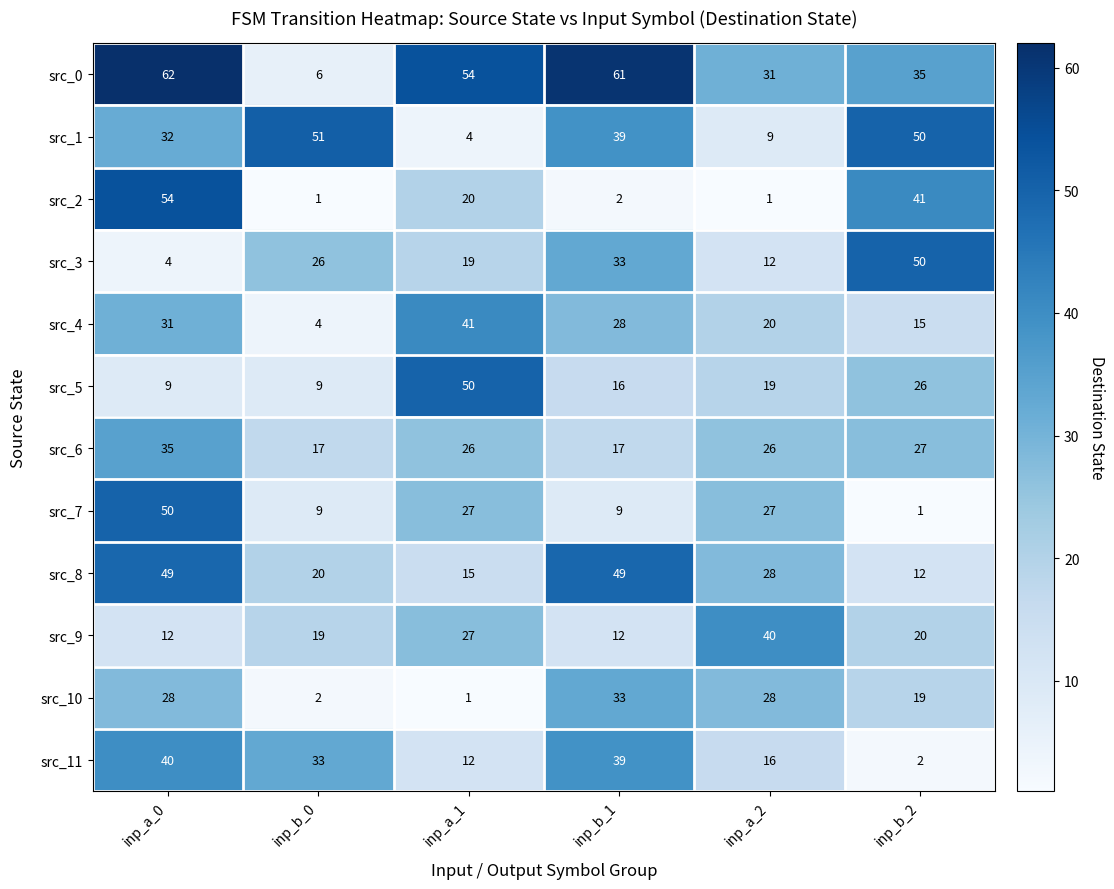

What is the minimum value for src_4?

4